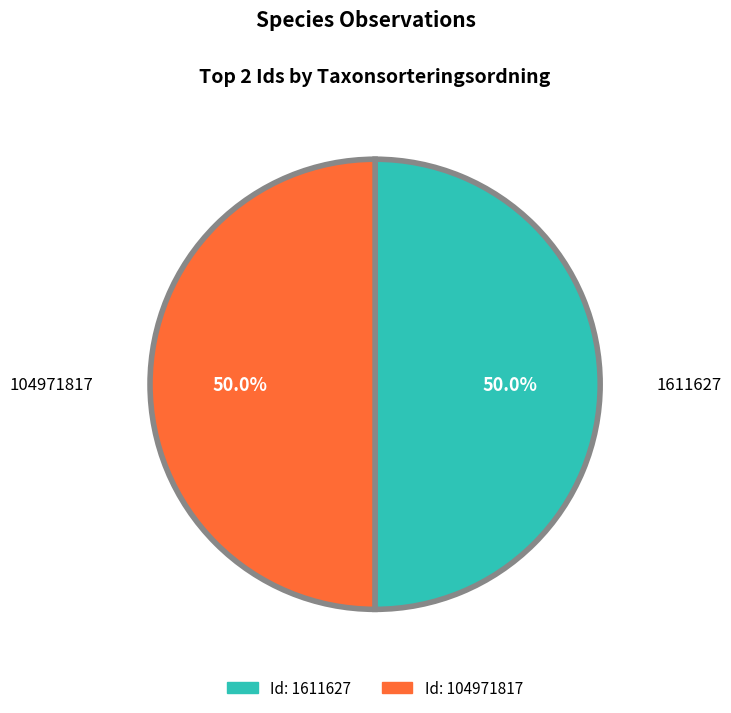

How many segments does this pie chart have?

2